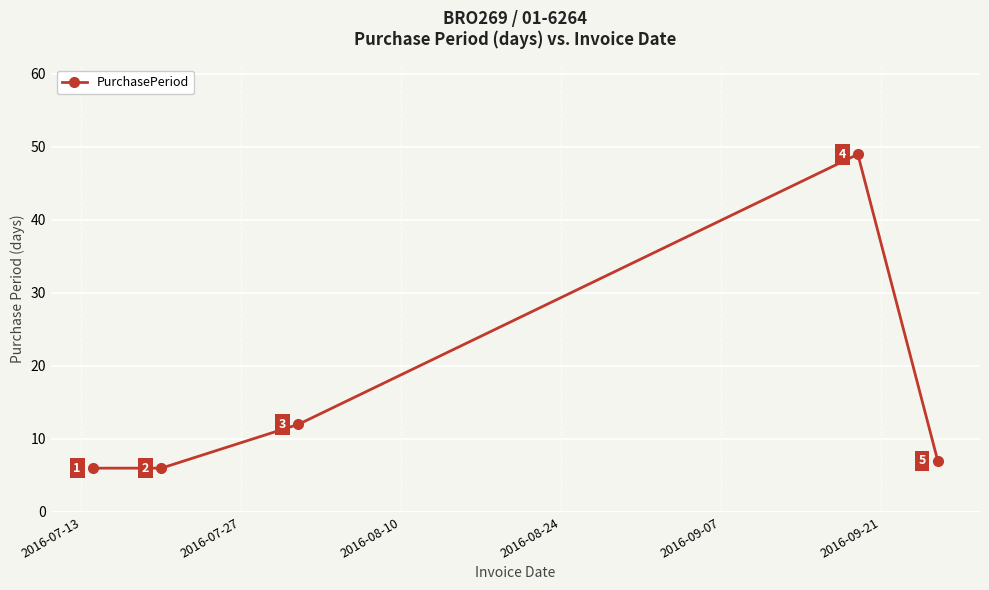

How many points are higher than both their immediate neighbors (excluding endpoints)?

1